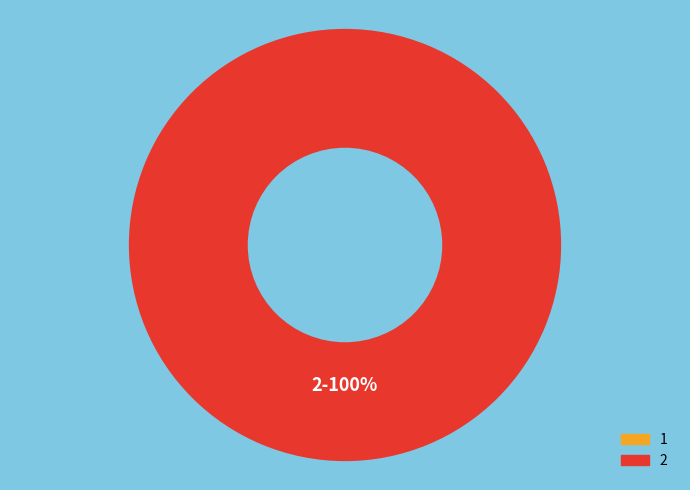

Rank the categories by value from lowest to highest.

1, 2